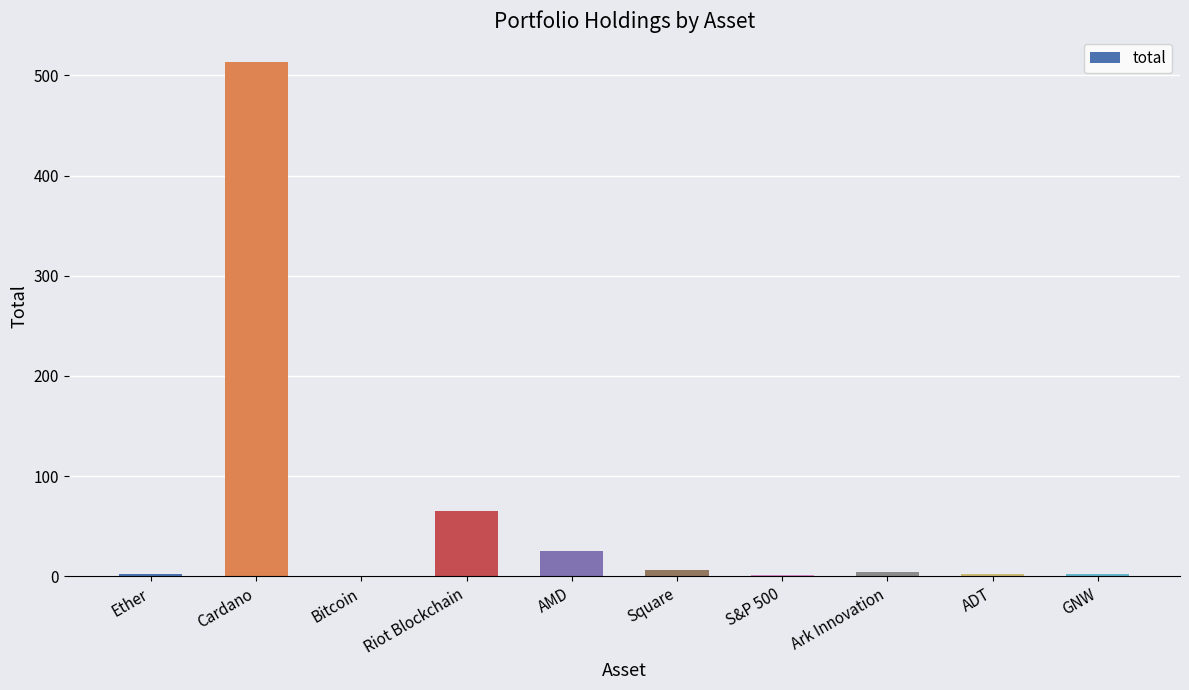

Where is the data nearest to the value 256?

Riot Blockchain